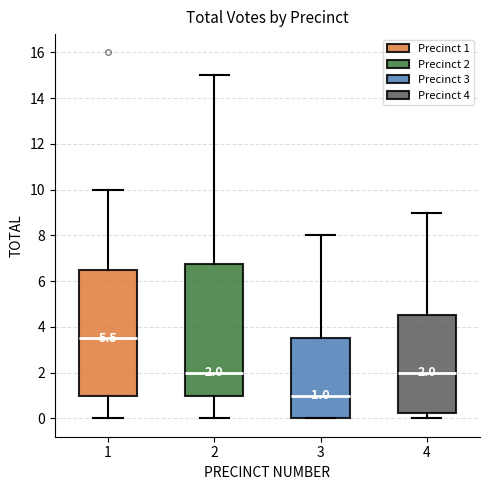

Which box is the tallest, from its lower edge to its upper edge?

2